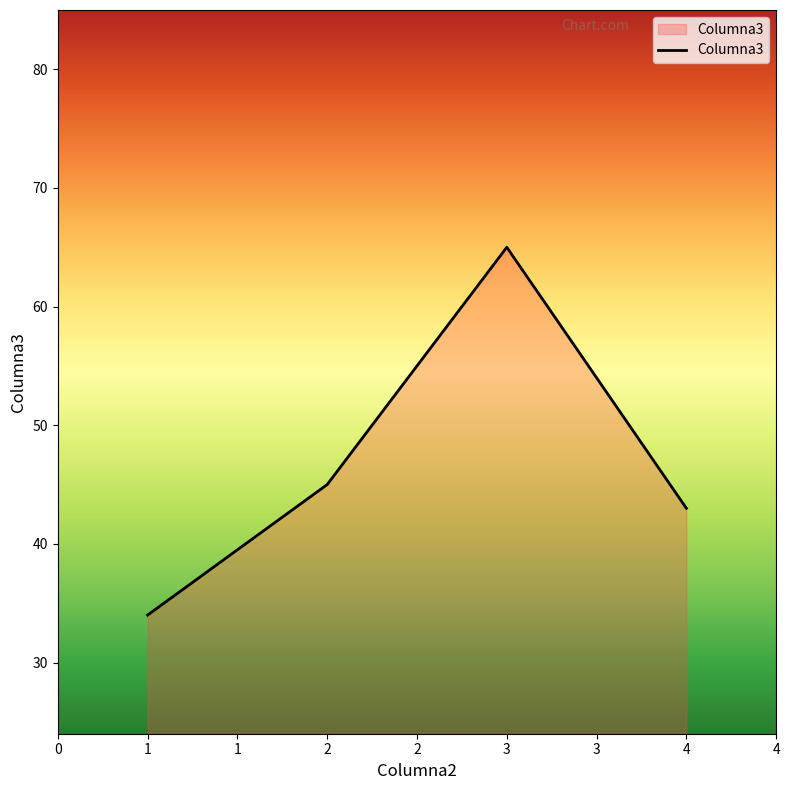

Rank the categories by value from highest to lowest.

3, 2, 4, 1